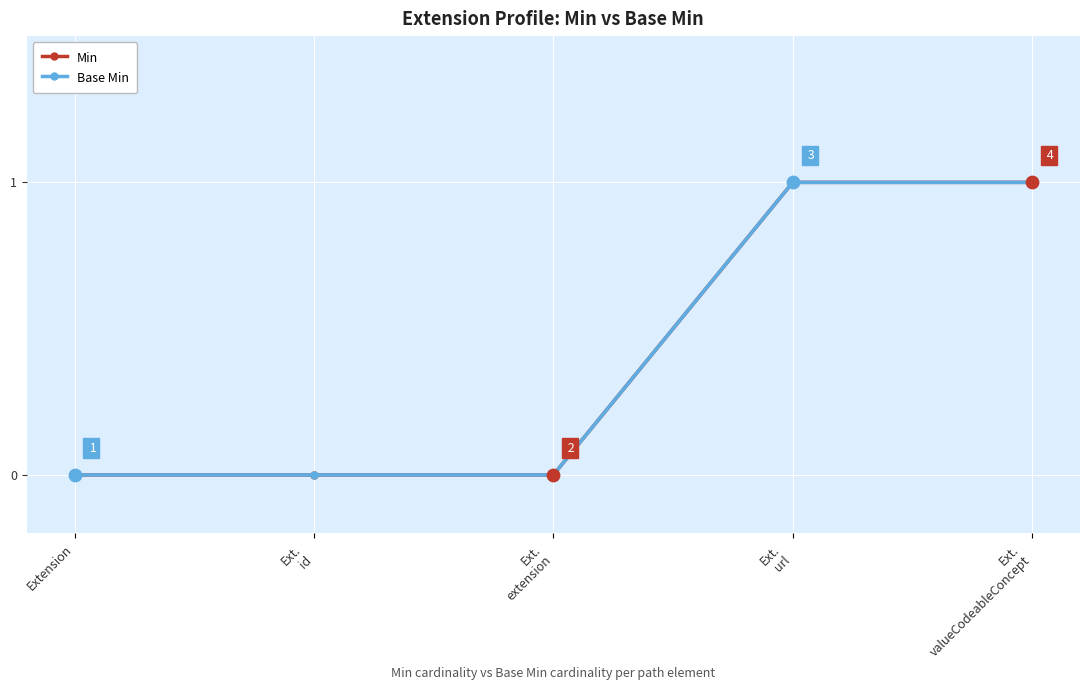

Which series has the largest total across all categories?

Min